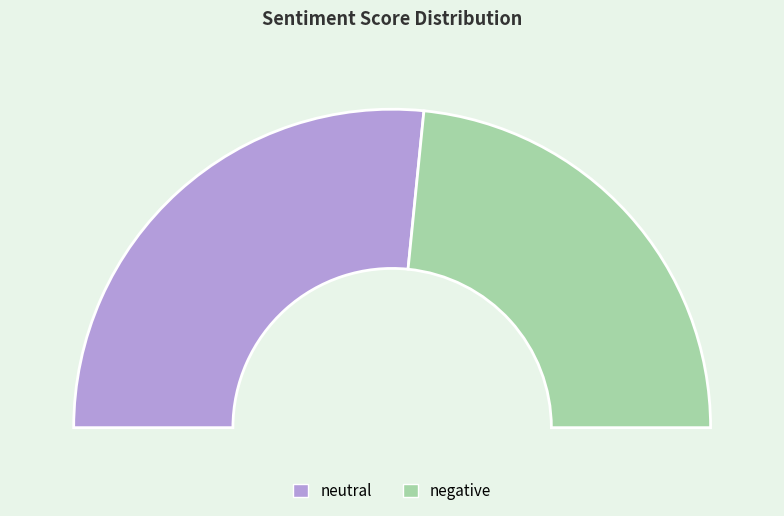

Which category accounts for the majority?

neutral